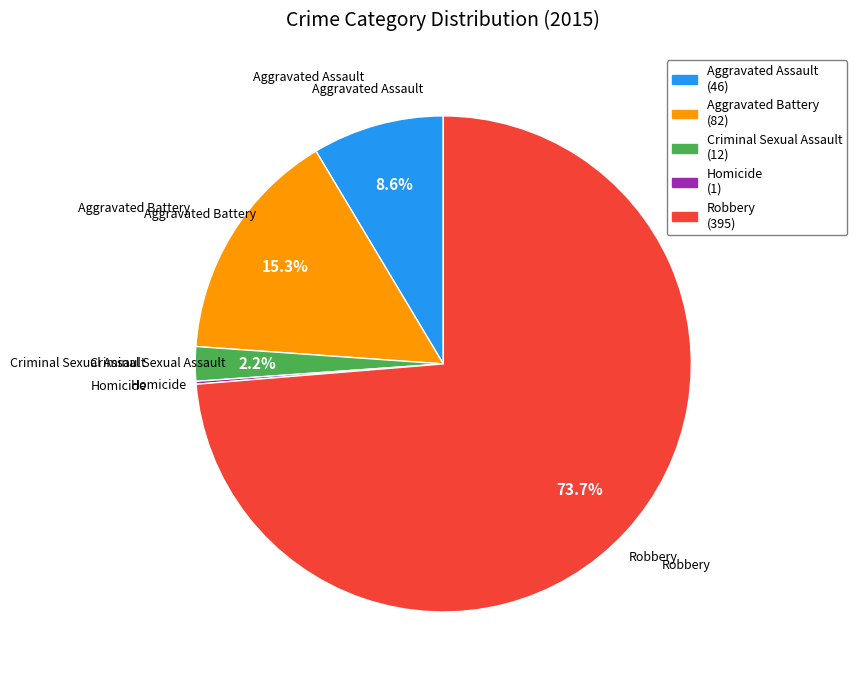

What portion of the pie excludes Criminal Sexual Assault?

97.8%